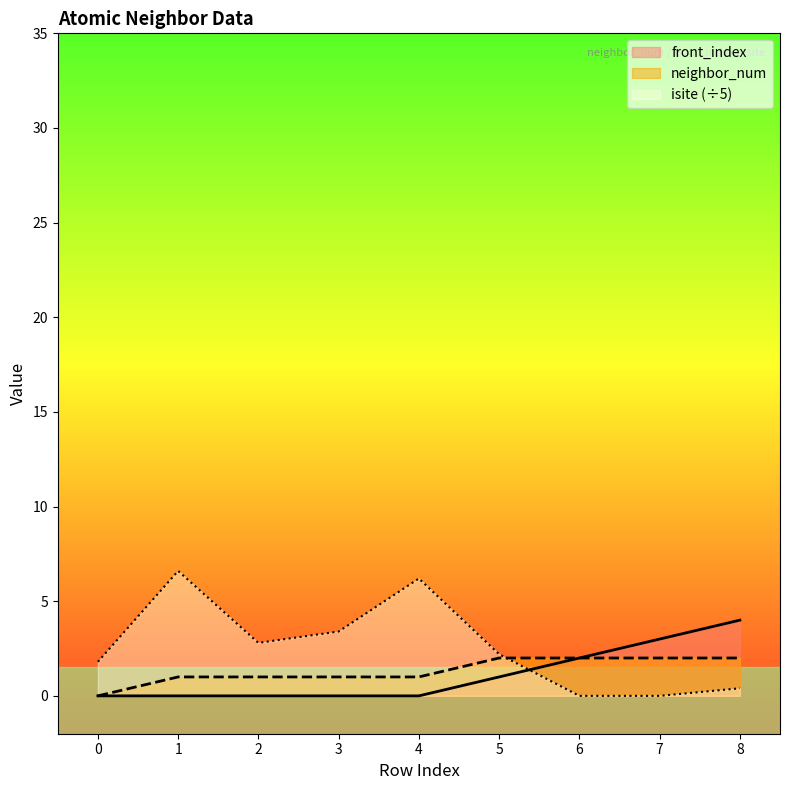

True or false: neighbor_num has more than 2 points higher than both neighbors.

False